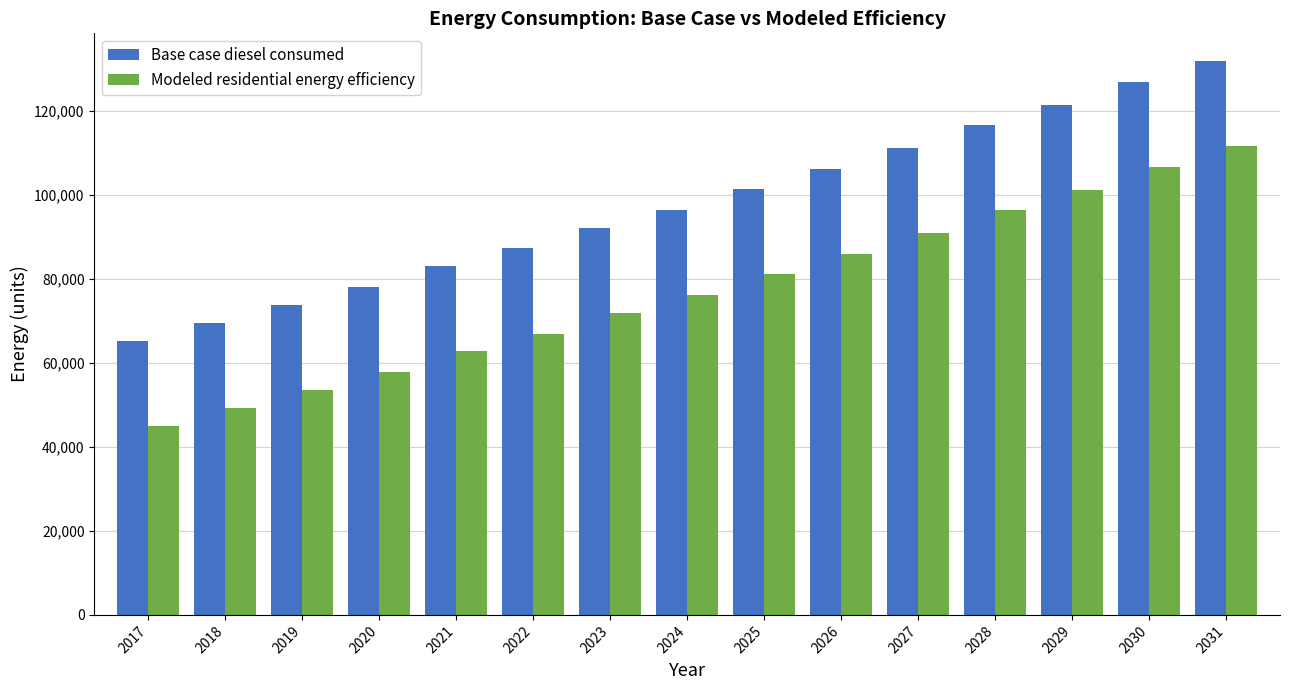

What is the sum of the Base case diesel consumed values at 2018 and 2030?

196528.1